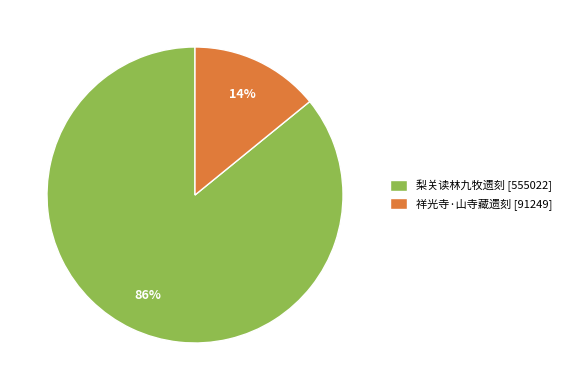

Which category accounts for the majority?

梨关读林九牧遗刻